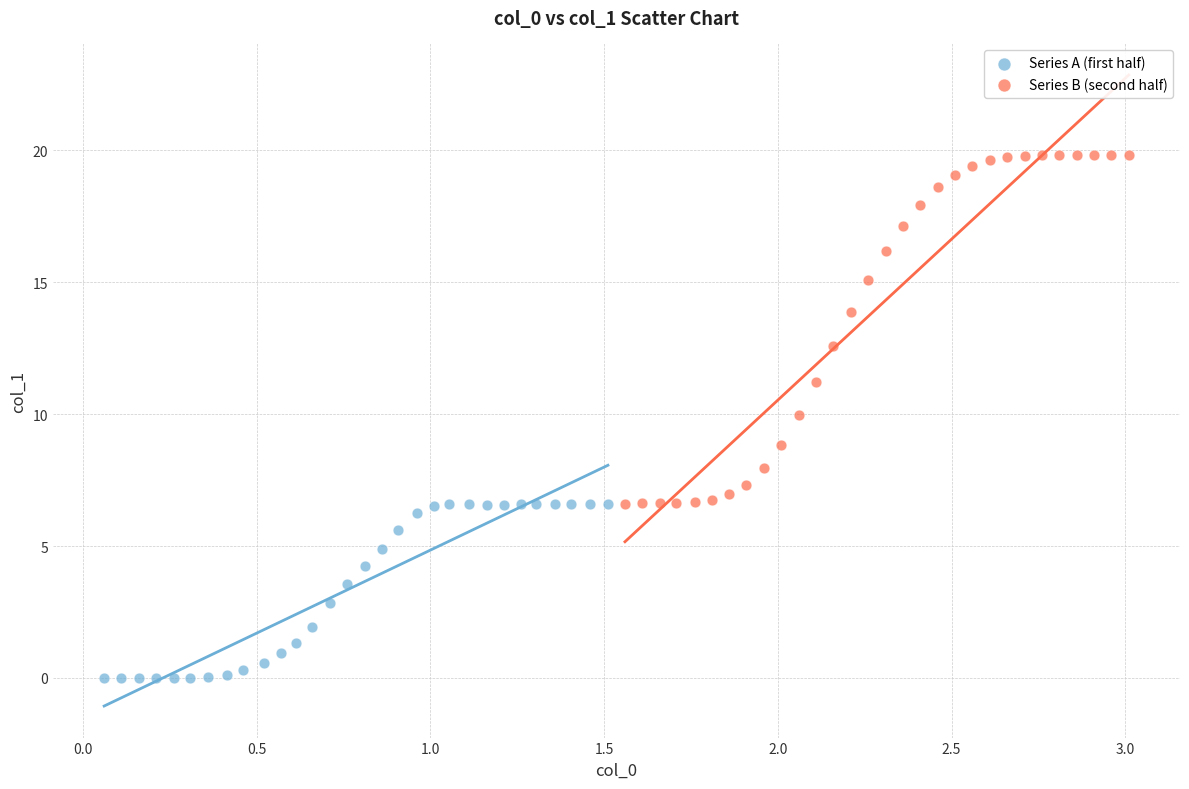

Which series has the widest spread of Y values?

Series B (second half)